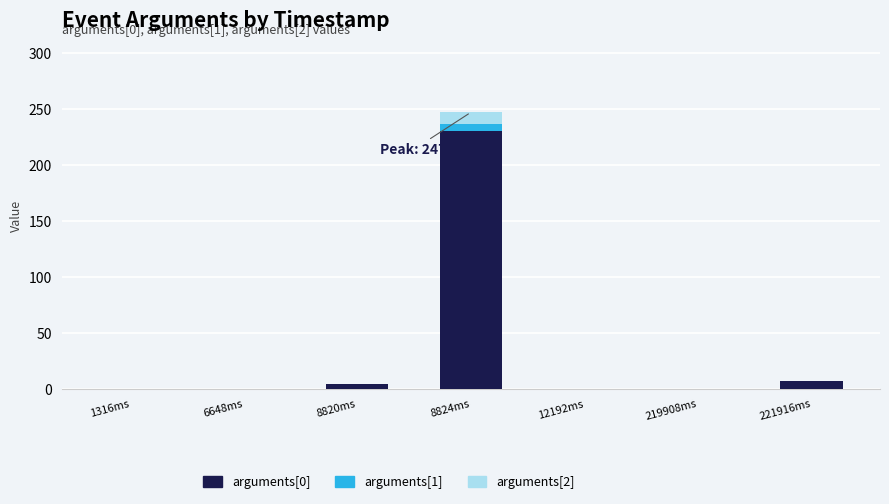

At which category is the sum across all series the highest?

8824ms